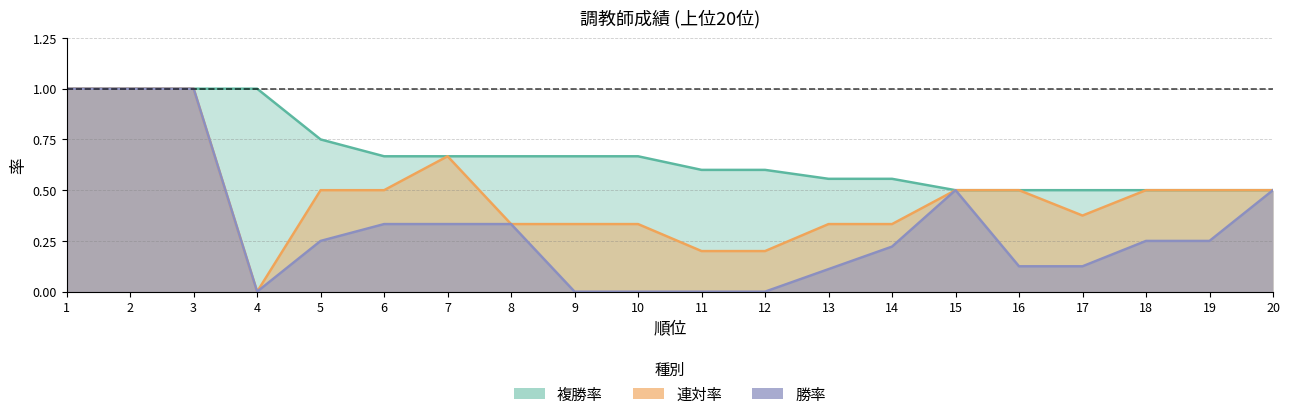

What are all the series names shown in the legend?

勝率, 連対率, 複勝率